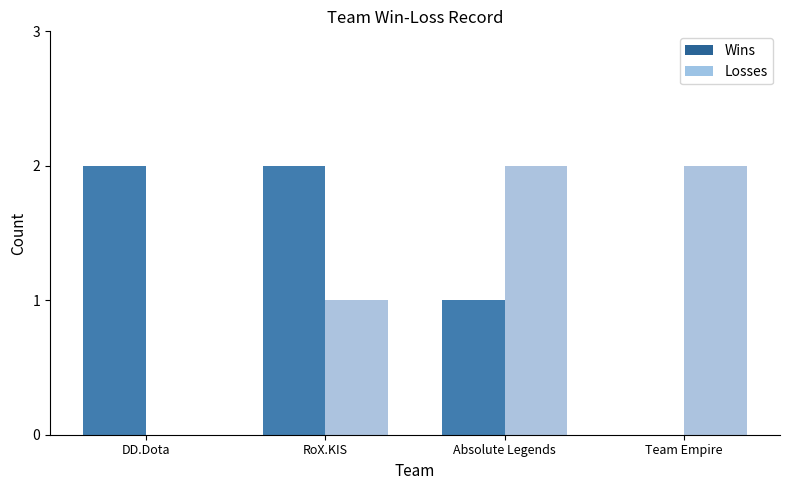

What is the difference between the maximum and minimum values in the Losses series?

2